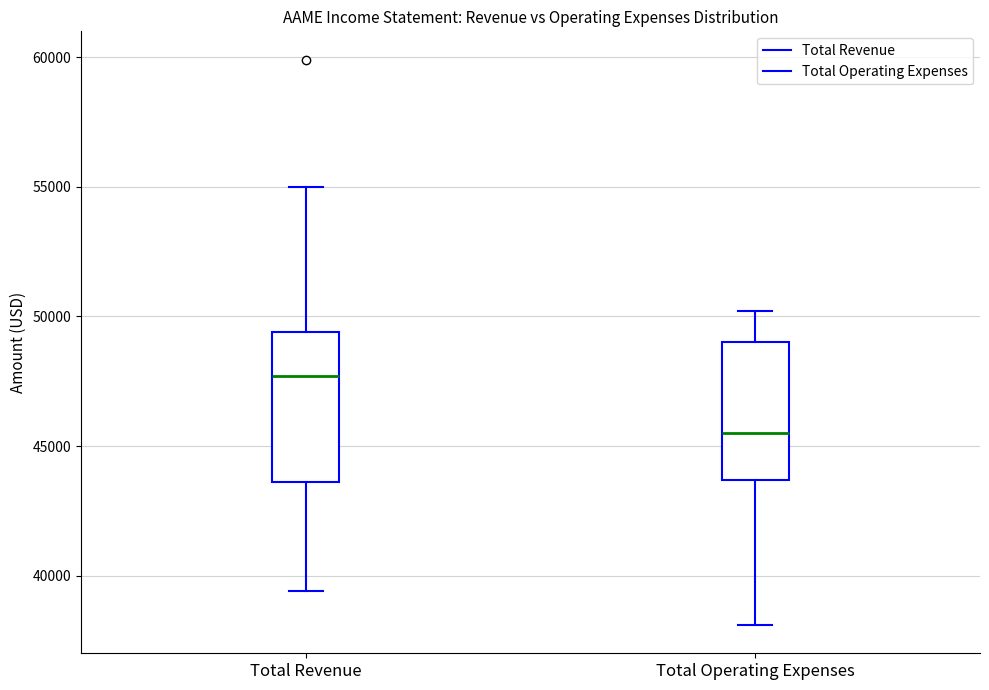

Reading left to right, transcribe this box plot: for each box, give where its median line is, the range the box spans, and where its two whiskers end, as read against the y-axis. The values are not printed on the chart, so give them approximately, as read against the axis.

Total Revenue: median 47500, box 43500 to 49500, whiskers 39500 to 55000
Total Operating Expenses: median 45500, box 43500 to 49000, whiskers 38000 to 50000